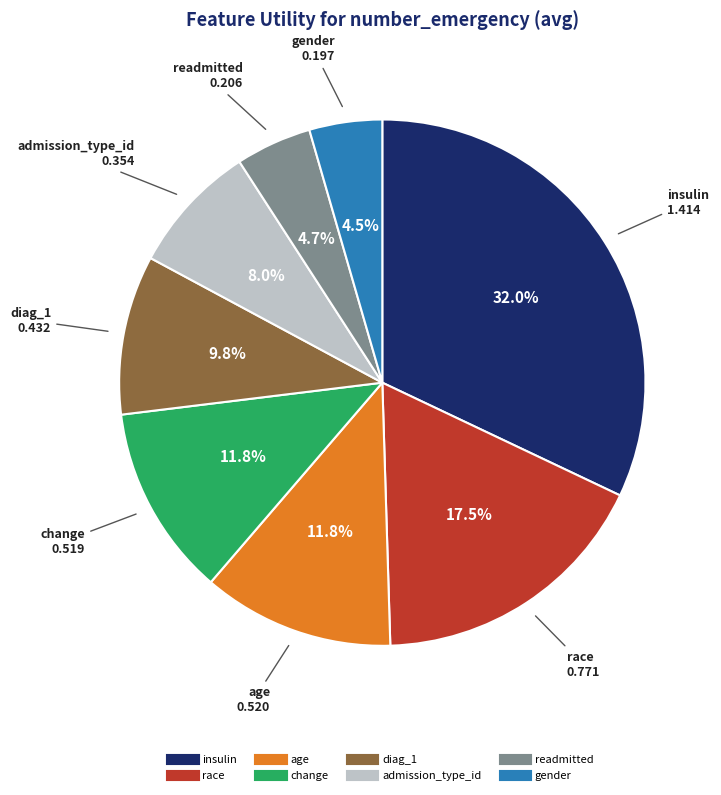

How many segments does this pie chart have?

8